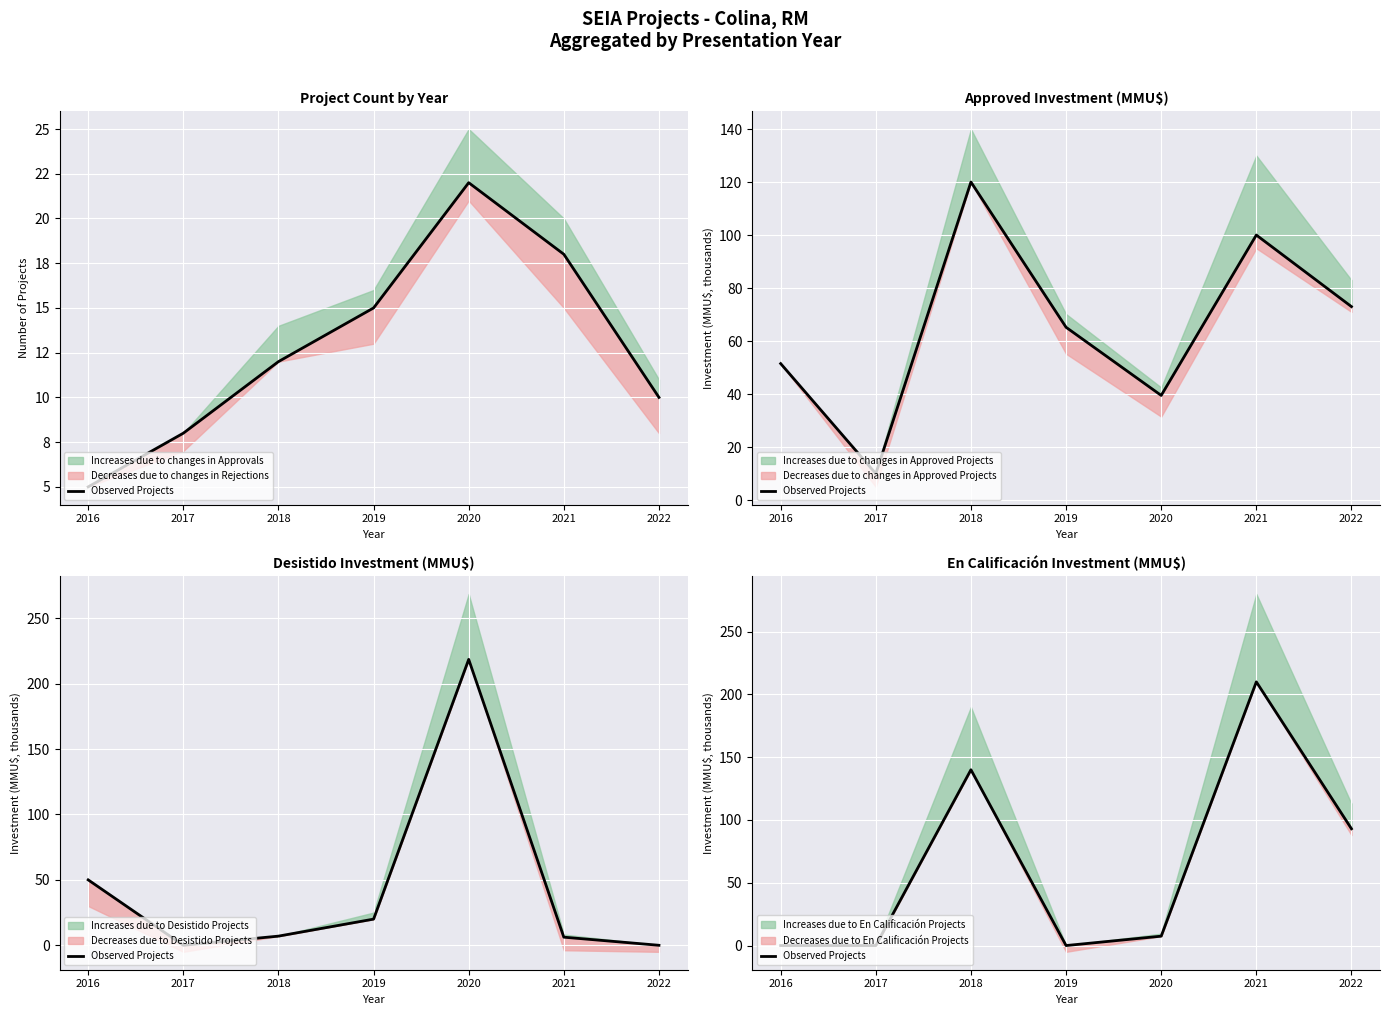

What is the approximate value at 2021?

210.0